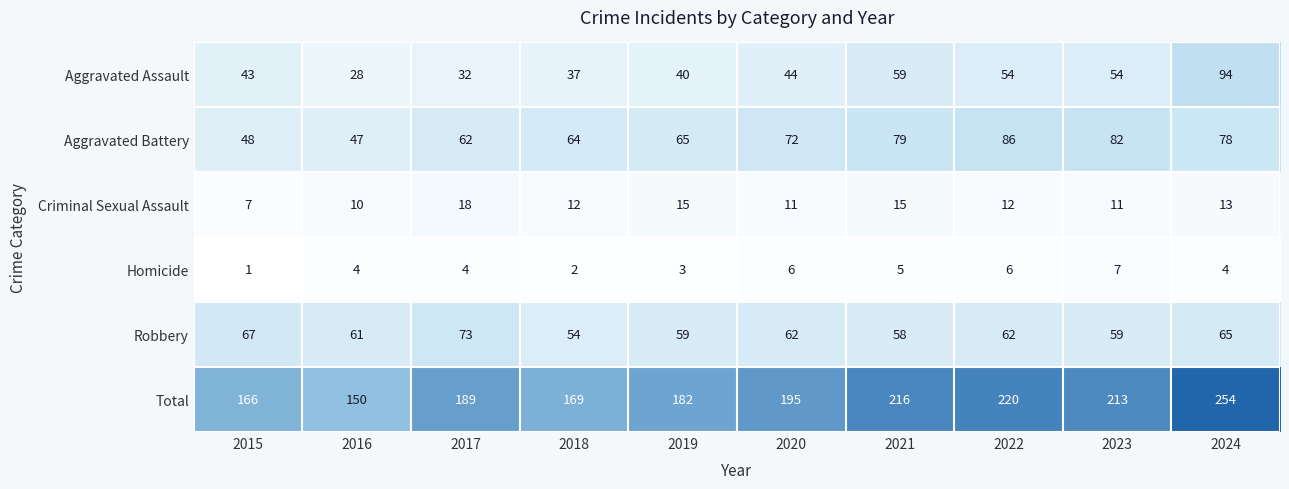

Which series has the largest total across all categories?

Total